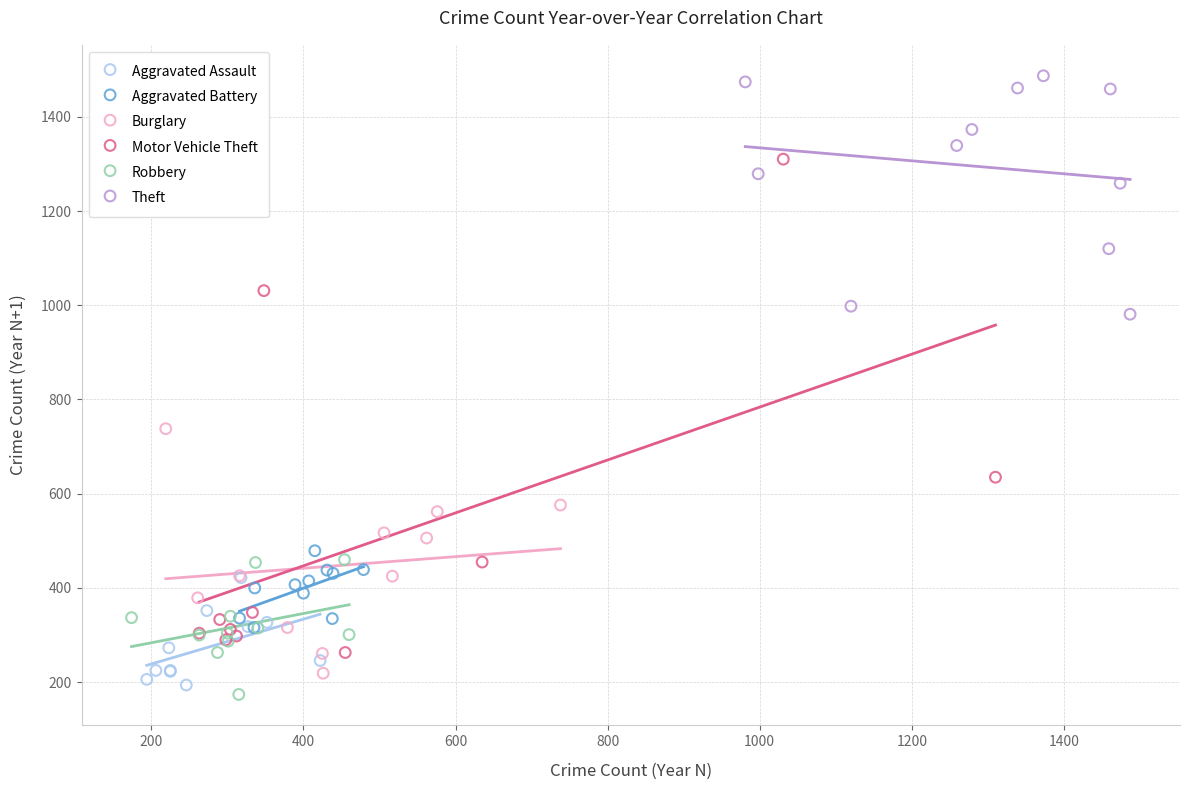

Which series reaches the maximum Y coordinate?

Theft